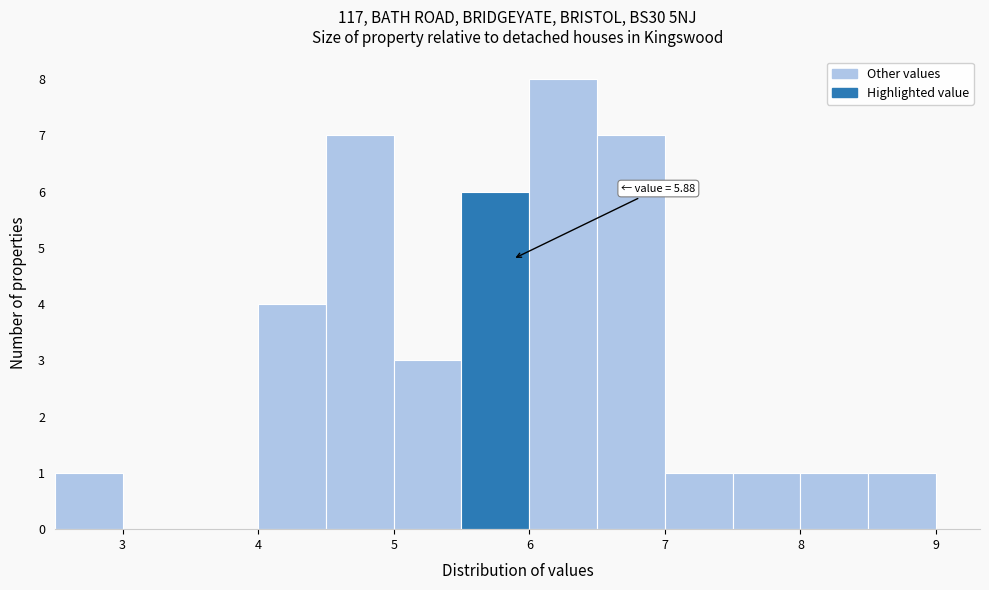

Which range on the x-axis has the tallest bar?

6.0 to 6.5